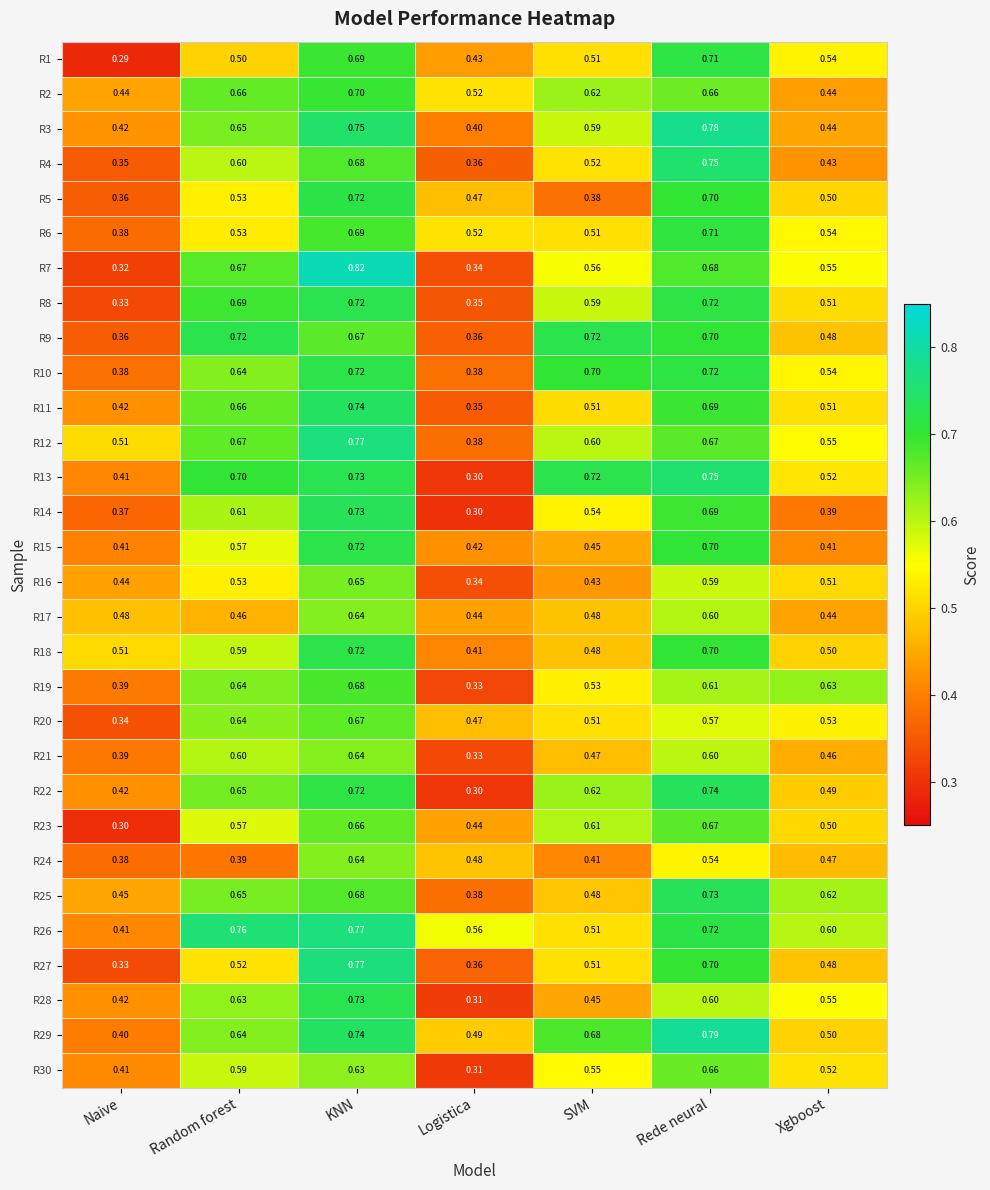

Which label corresponds to the smallest value in the chart?

Naive